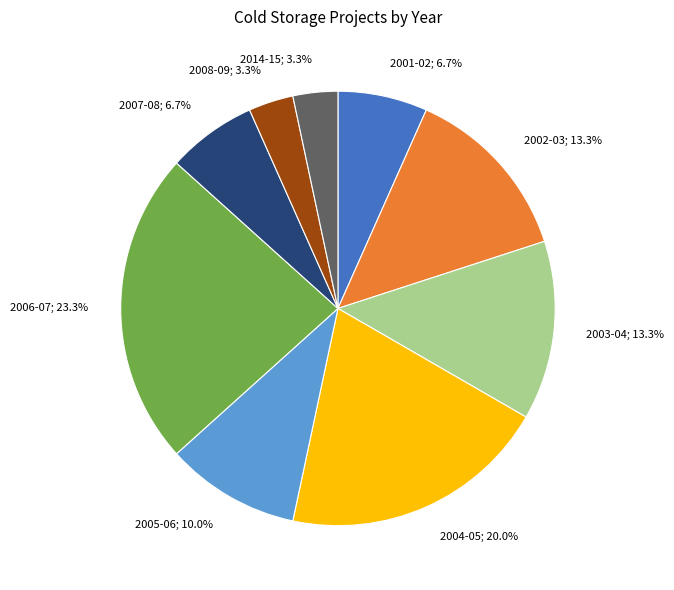

Is there any slice that represents more than half of the pie?

No